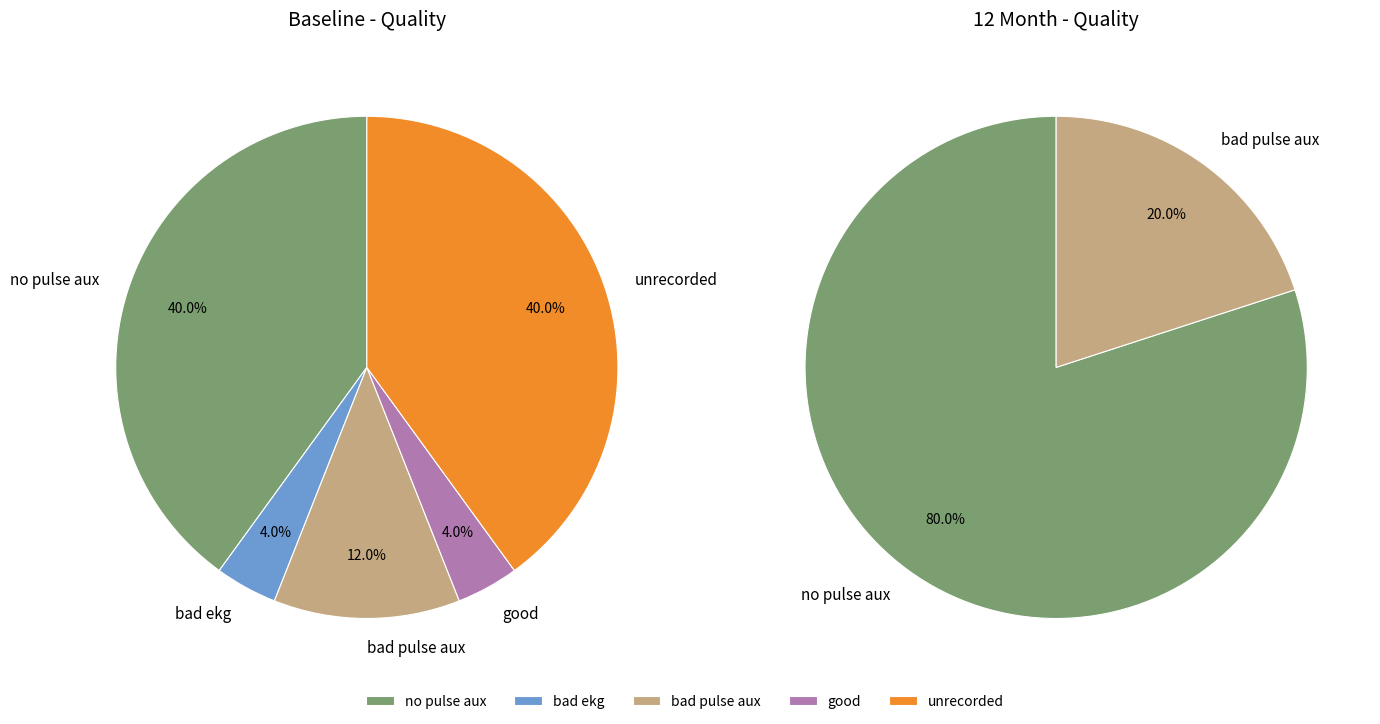

To the nearest percent, what percentage of the pie is bad pulse aux?

16%